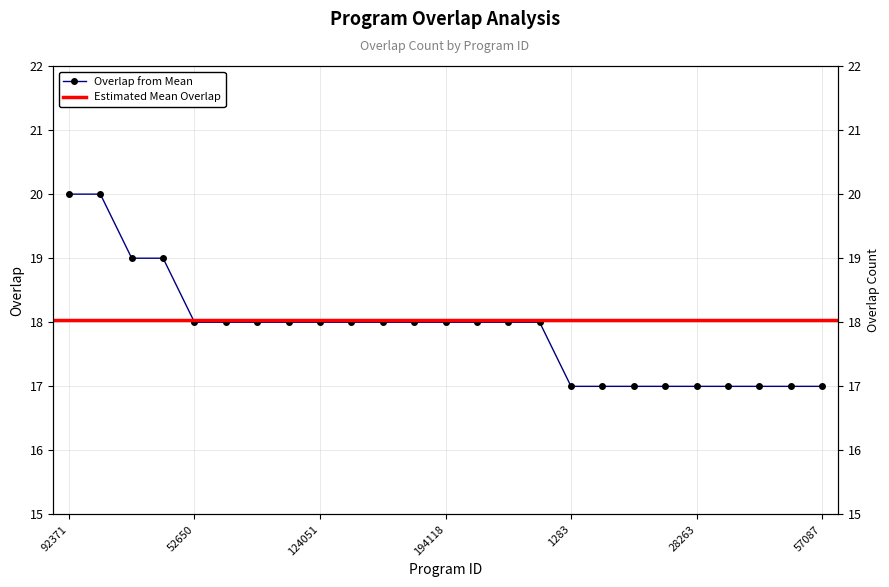

Which label corresponds to the smallest value in the chart?

1283